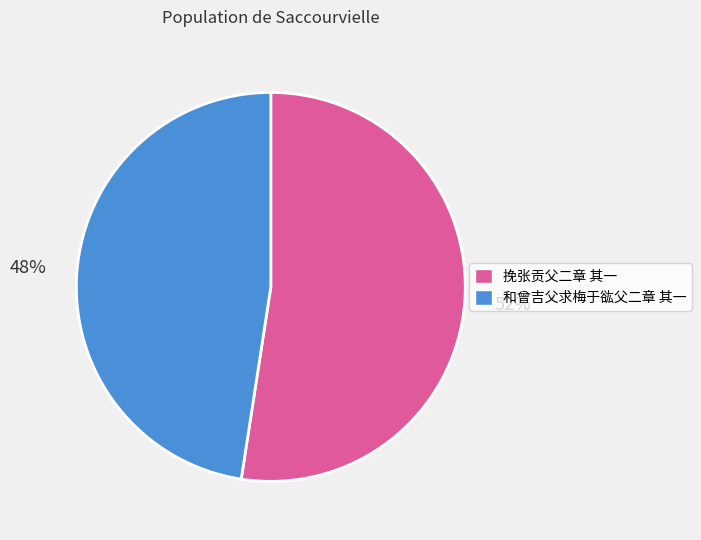

What is the largest slice in the pie chart?

挽张贡父二章 其一